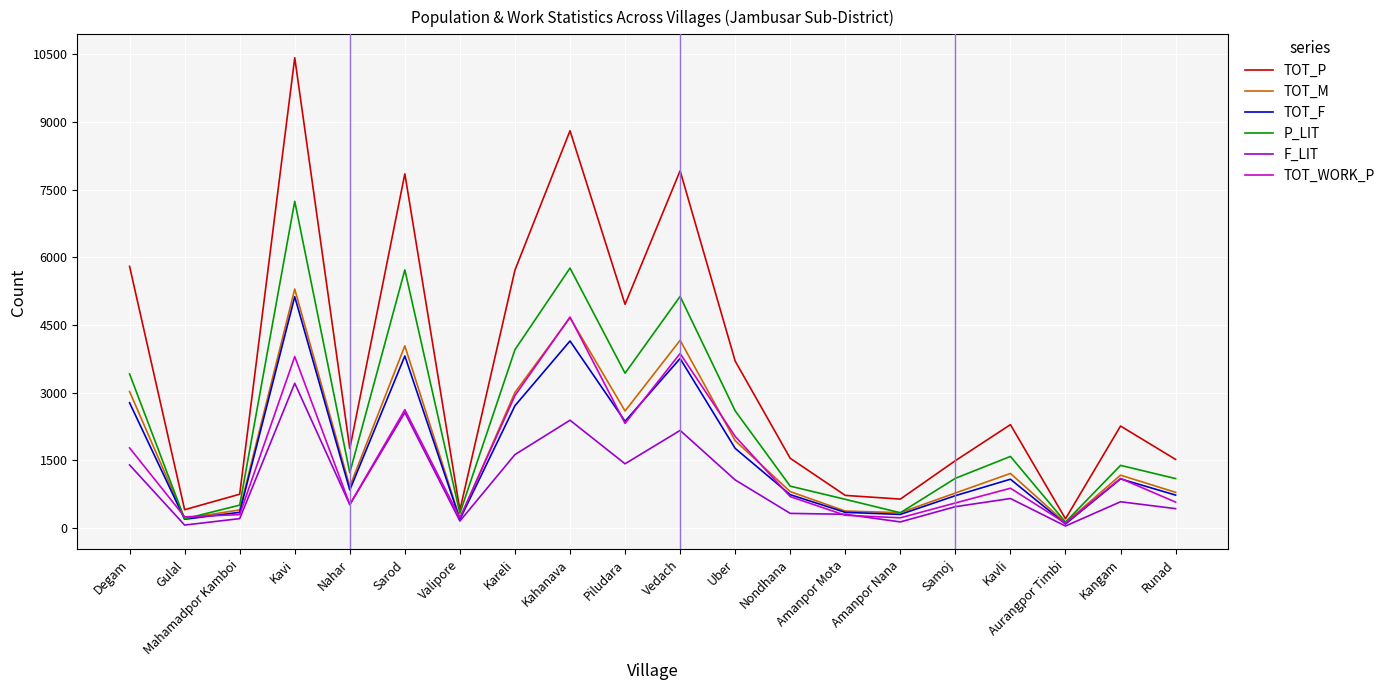

True or false: F_LIT has a value of 2025 at Degam.

False